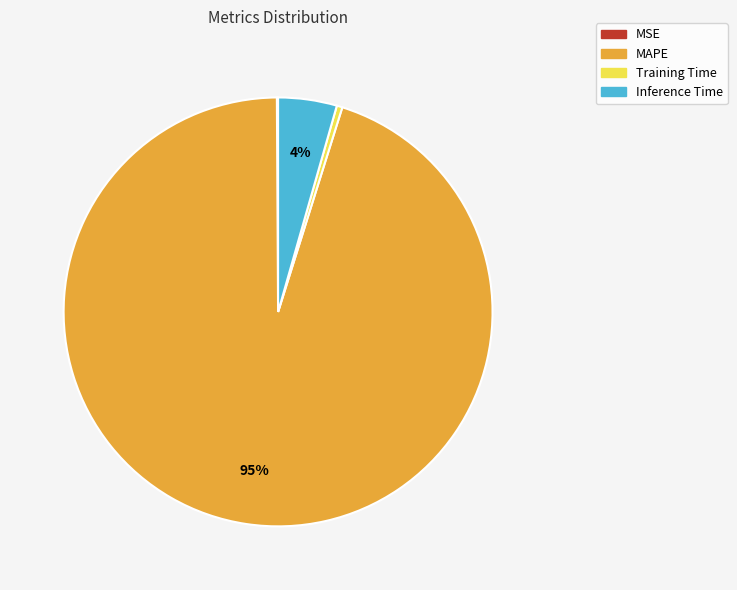

The Inference Time slice represents 13% of the pie. True or false?

False